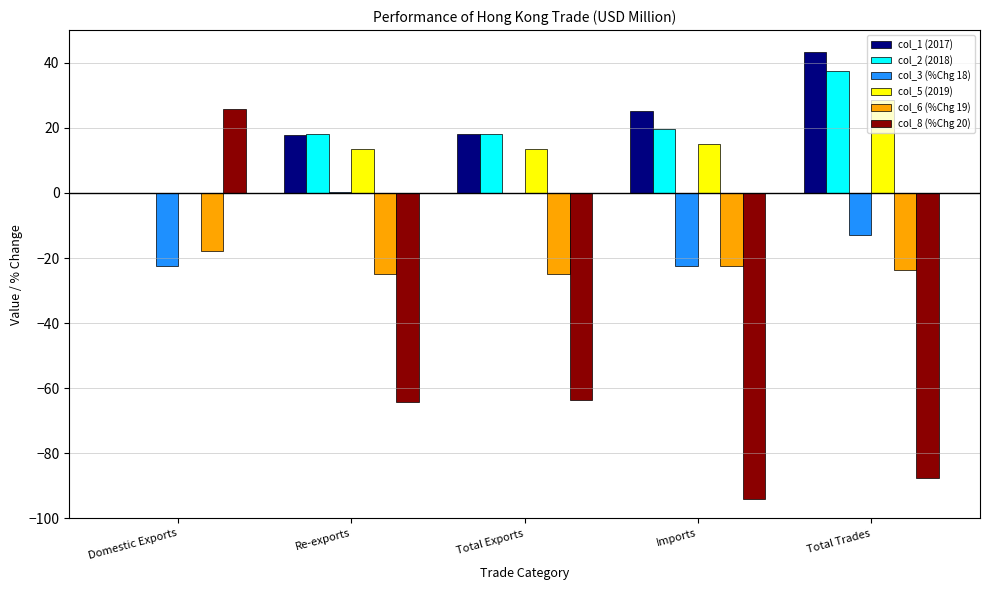

What is the greatest value displayed?

43.1